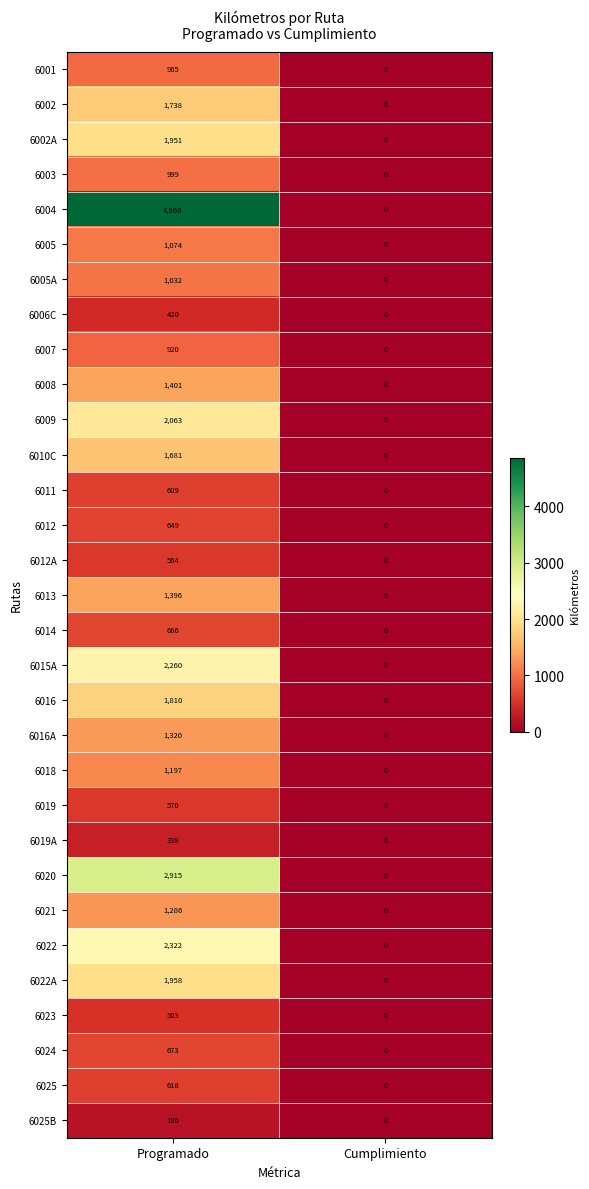

How many distinct data groups are displayed?

31